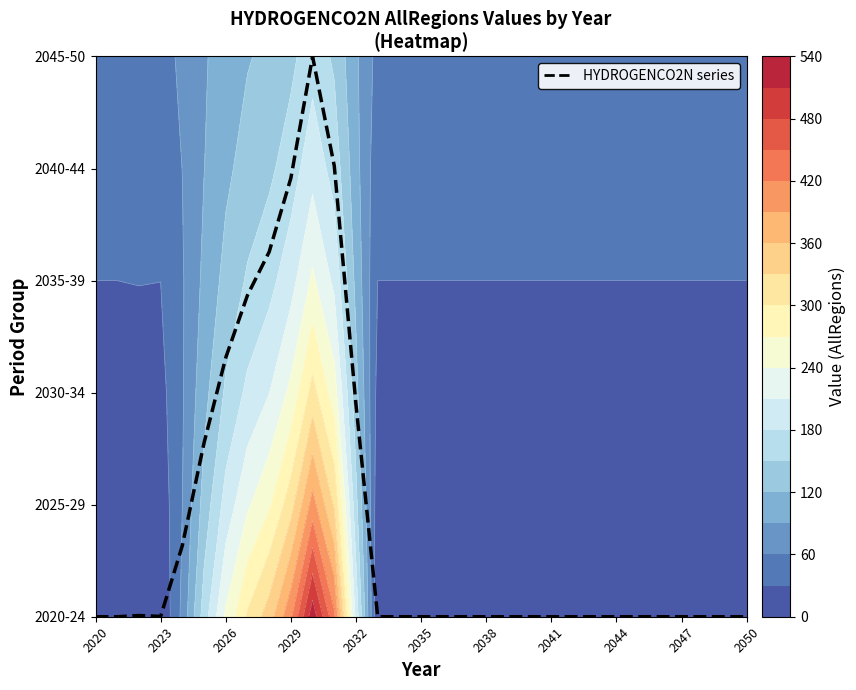

The chart shows a value of -2.5 at 17. True or false?

False